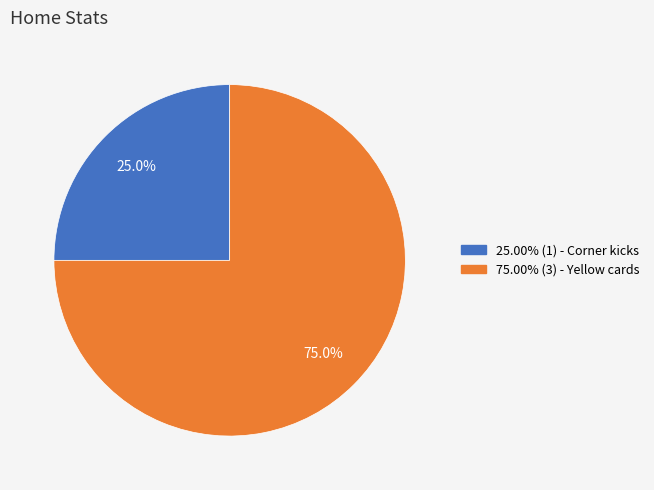

Does any single category account for the majority?

Yes